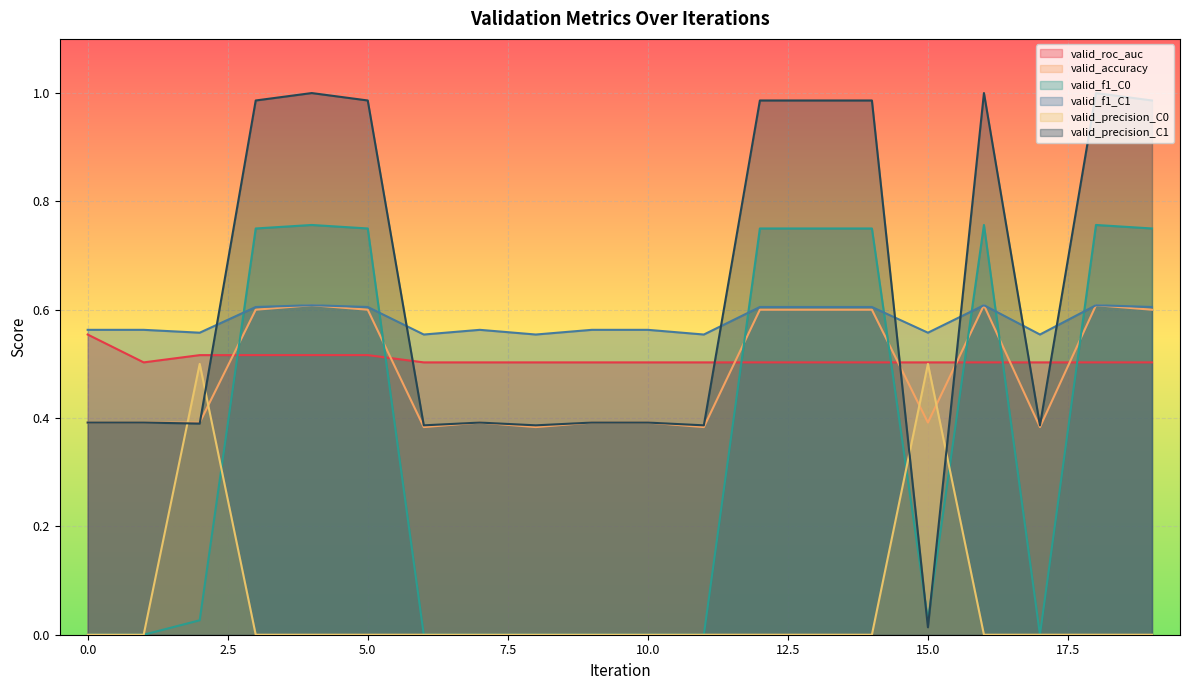

How many distinct data groups are displayed?

6